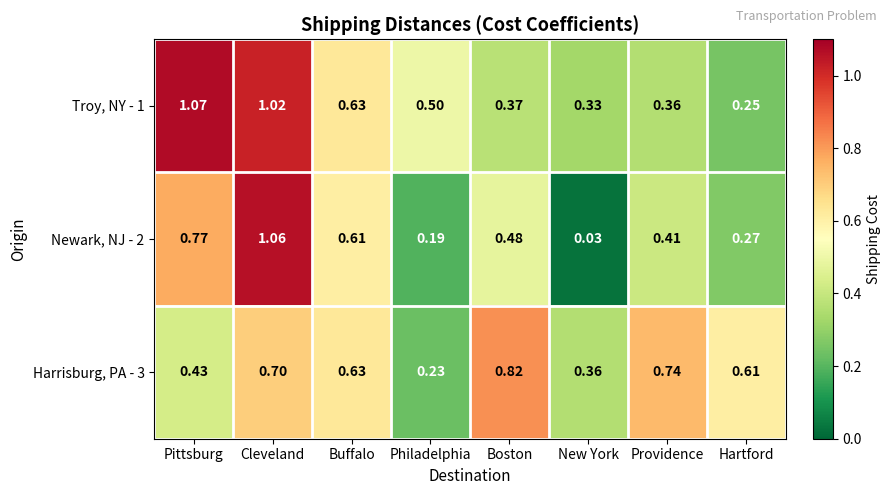

List the labels in order of Harrisburg, PA - 3 value, largest first.

Boston, Providence, Cleveland, Buffalo, Hartford, Pittsburg, New York, Philadelphia